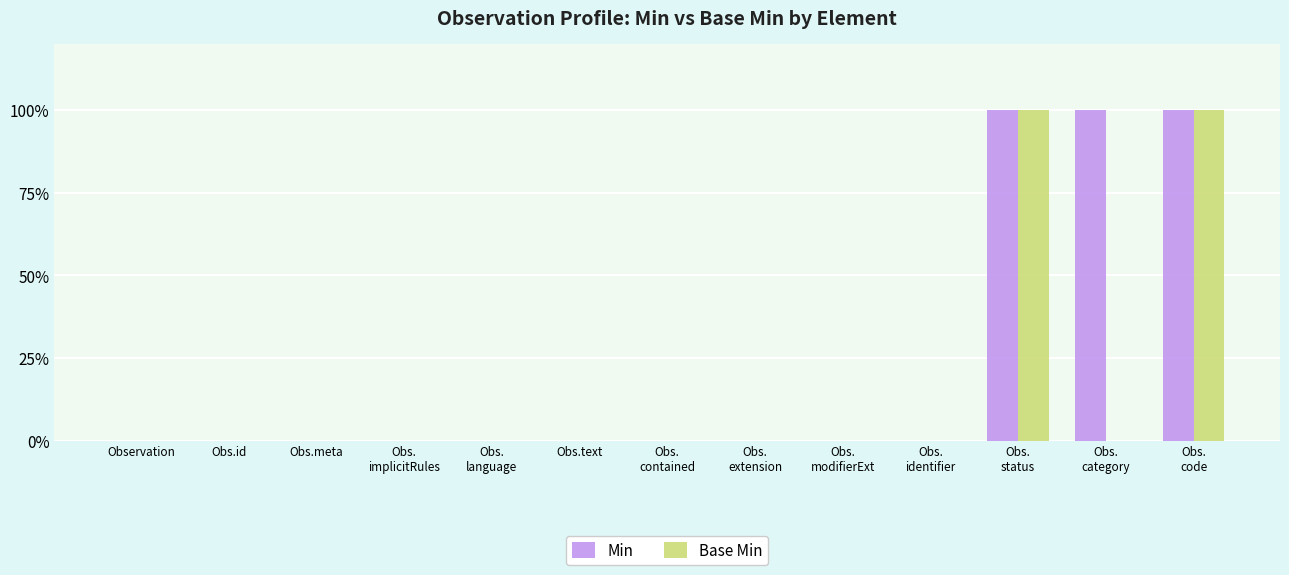

Does the chart contain stacked bars?

No